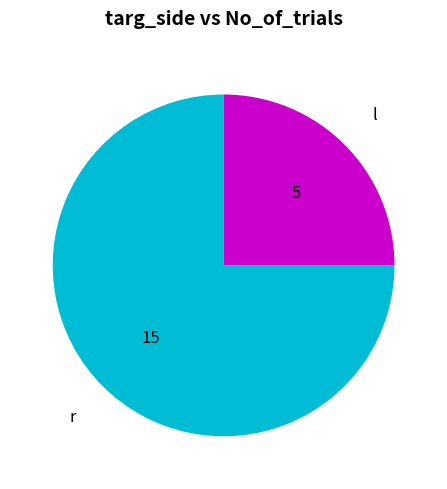

Which slice represents more than half of the pie?

r